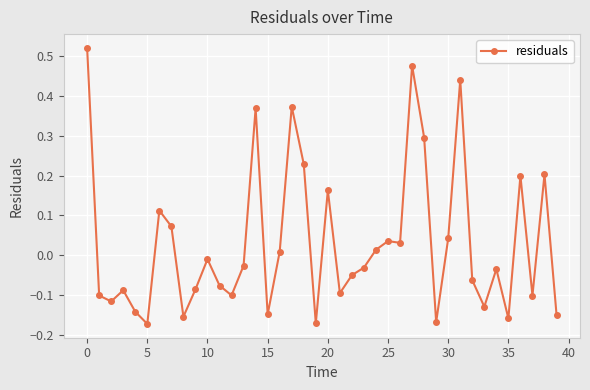

True or false: there are more than 1 points higher than both neighbors.

True